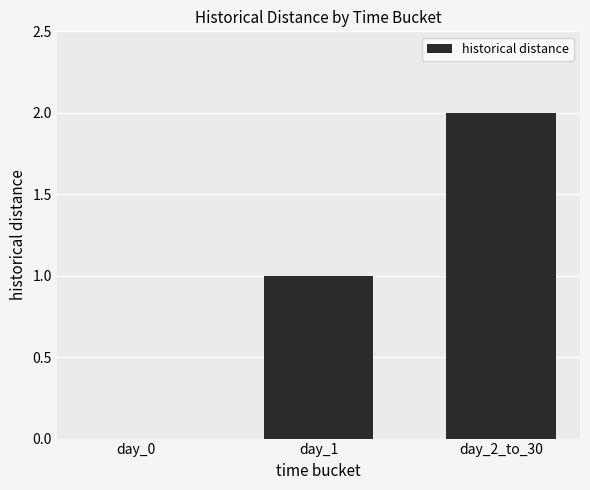

True or false: the data shows 1 at day_1.

True